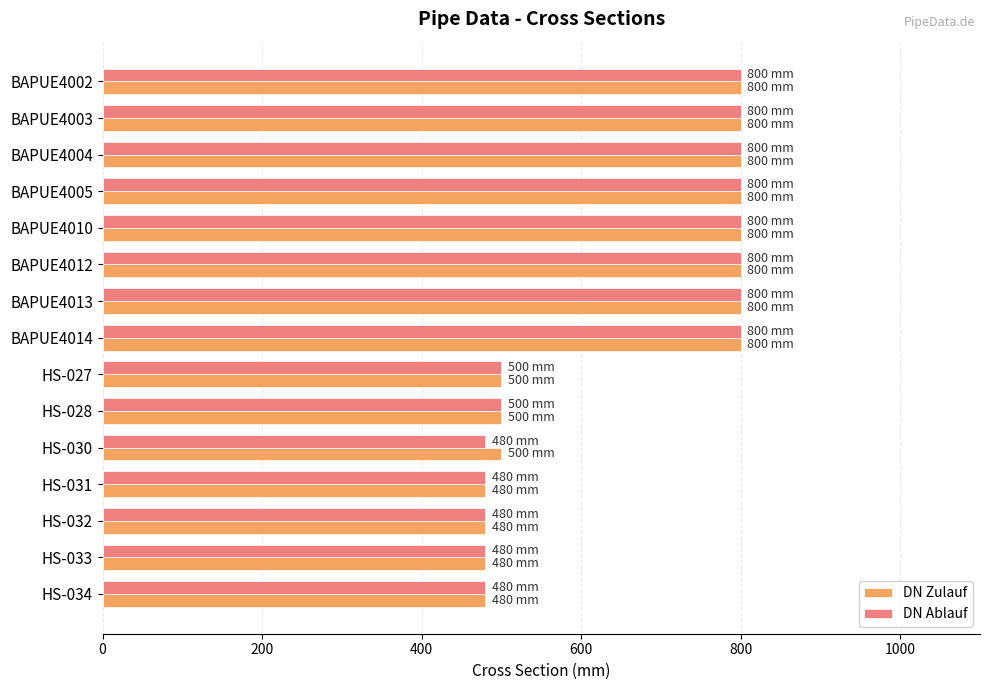

Is the value of DN Ablauf at BAPUE4013 greater than the value of DN Zulauf at HS-032?

Yes